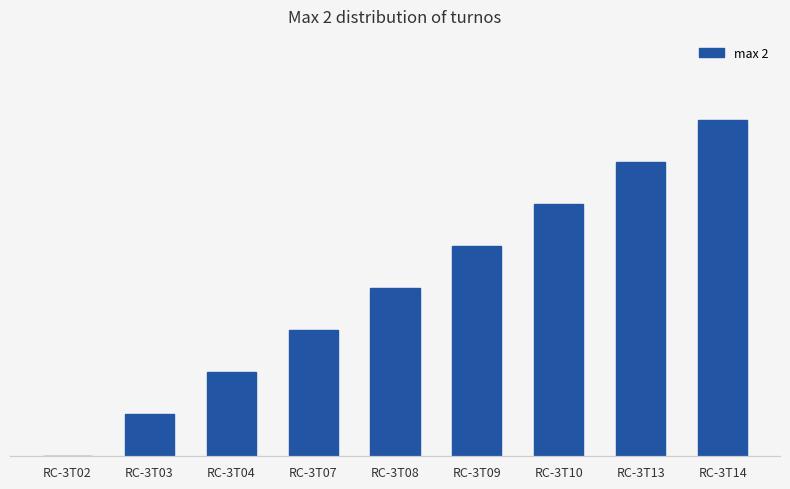

How many distinct data groups are displayed?

1